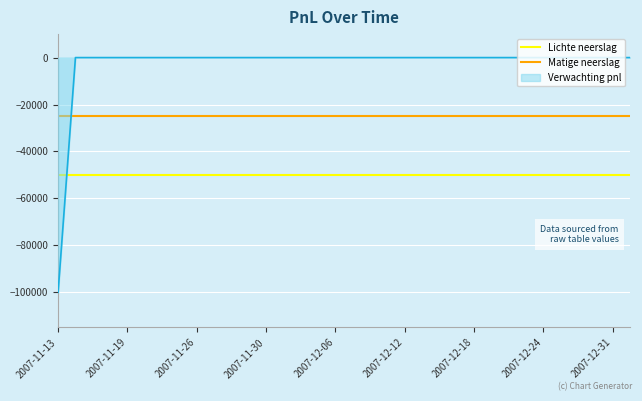

What is the minimum value for Verwachting pnl?

-100000